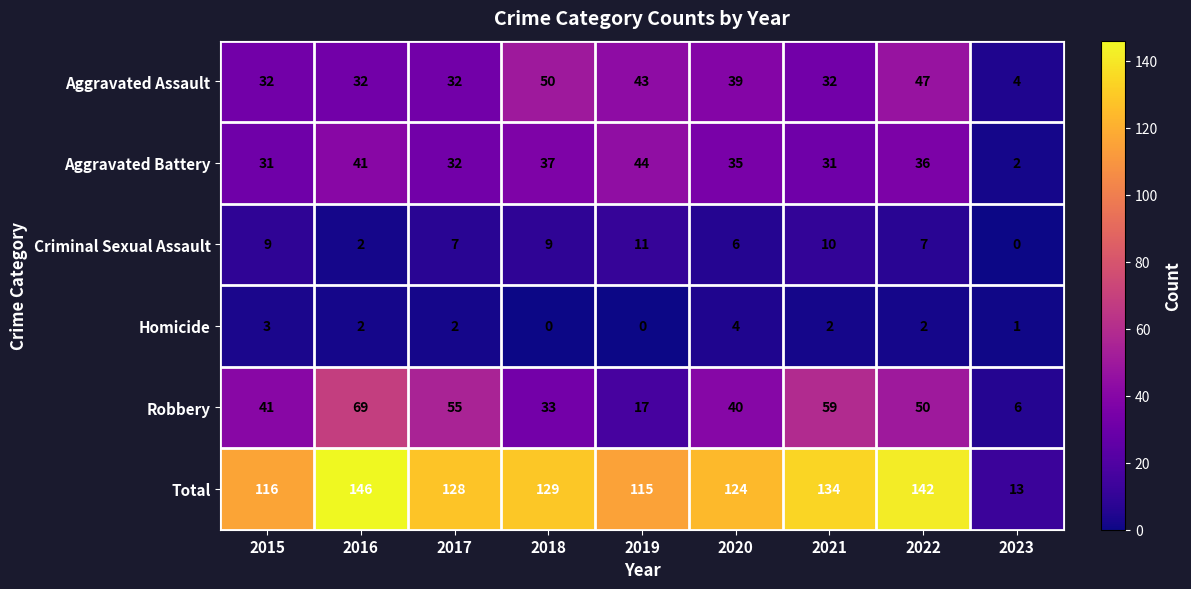

How many categories are shown in the chart?

9